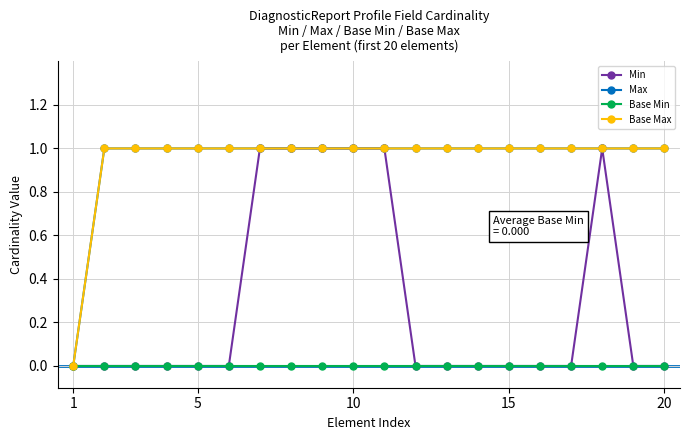

Does the chart have visible grid lines?

Yes